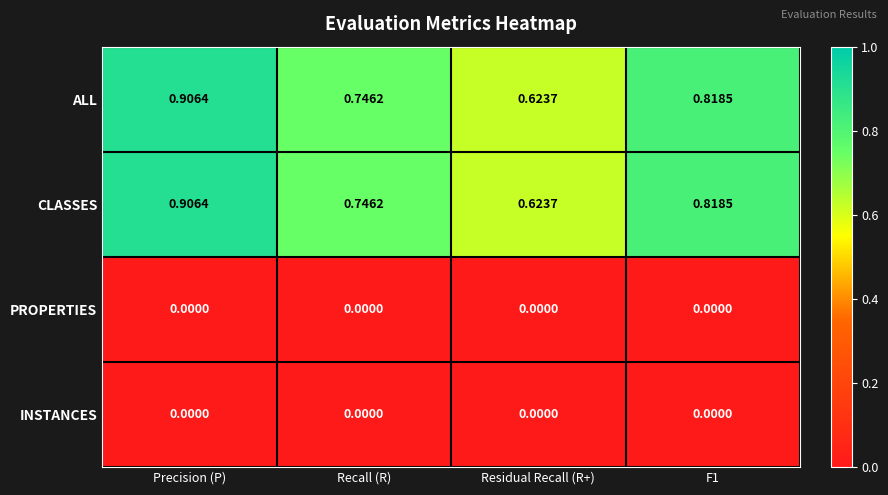

What is the total value across all series at Residual Recall (R+)?

1.2